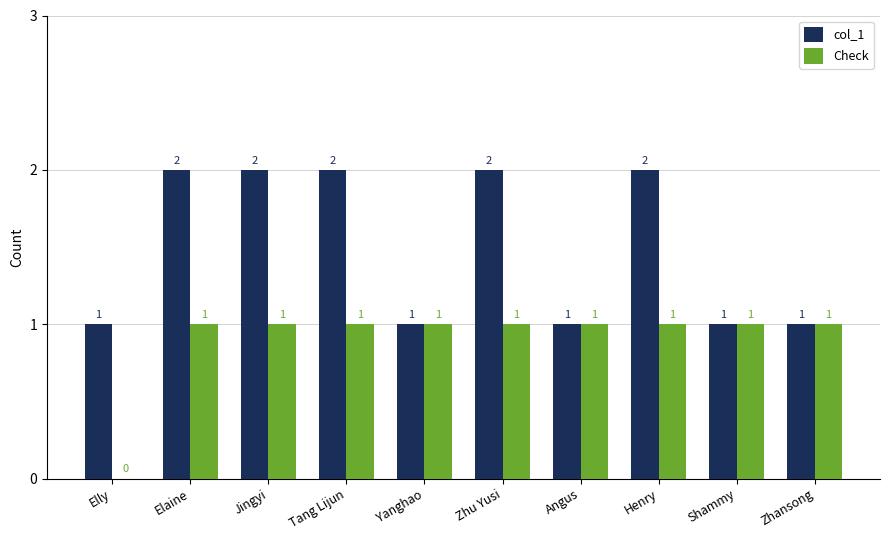

How many positive values does the Check series have?

9